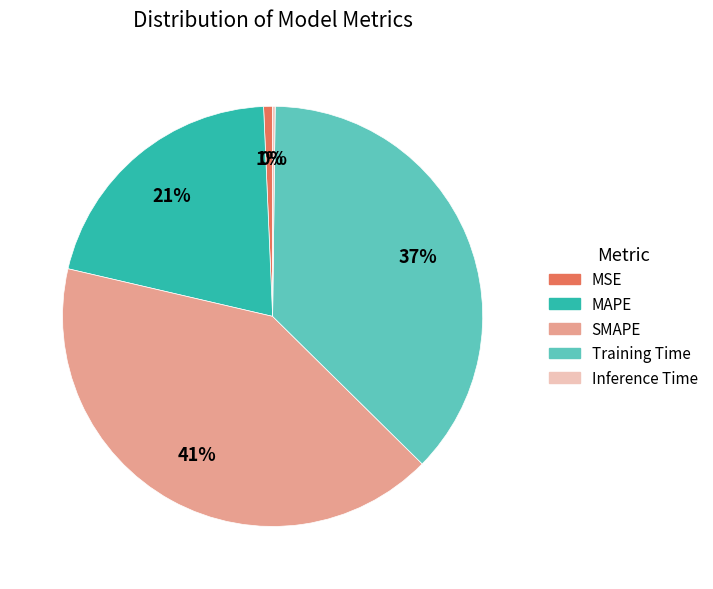

To the nearest percent, what percentage of the pie is MSE?

1%